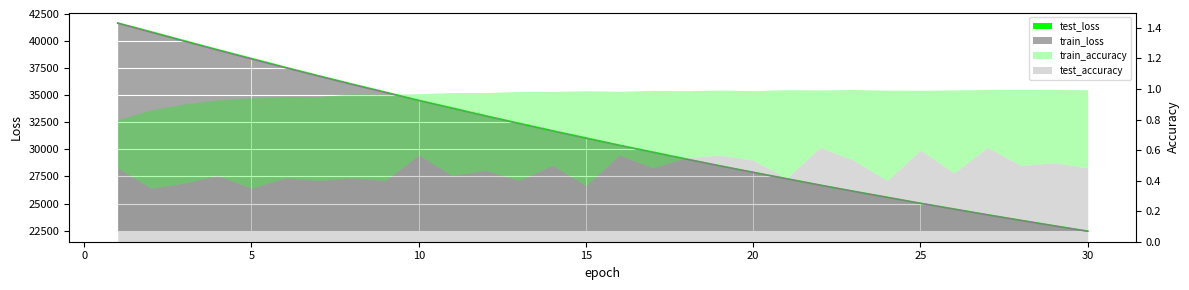

What is the maximum value shown in the chart?

41668.1